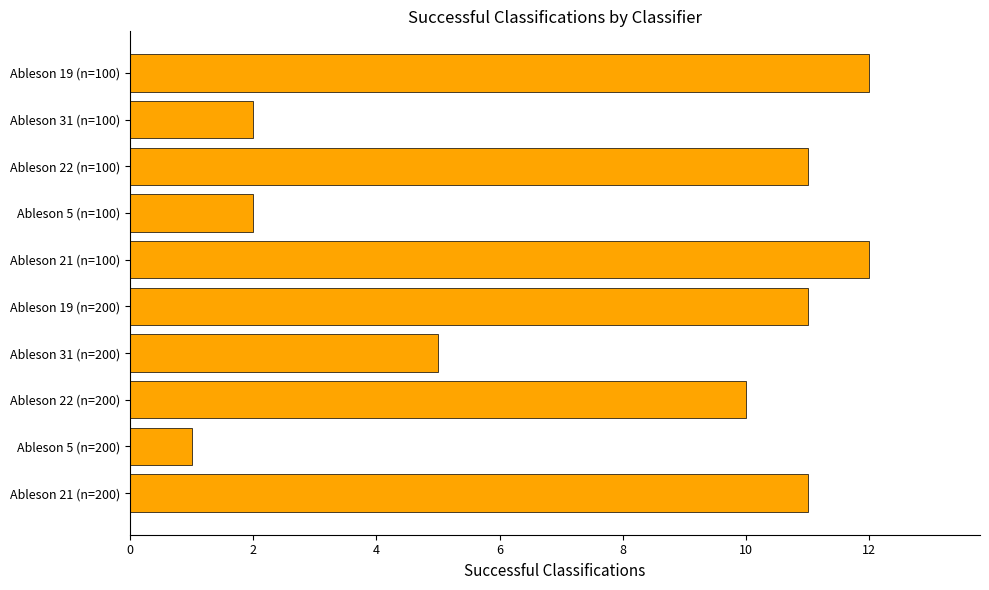

At which category does the chart reach its minimum across all series?

Ableson 5 (n=200)